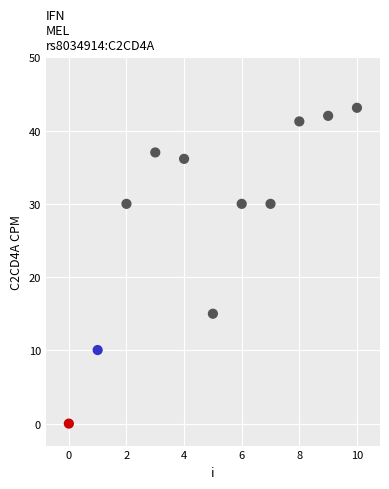

What is the range of Y values (max minus min)?

43.1